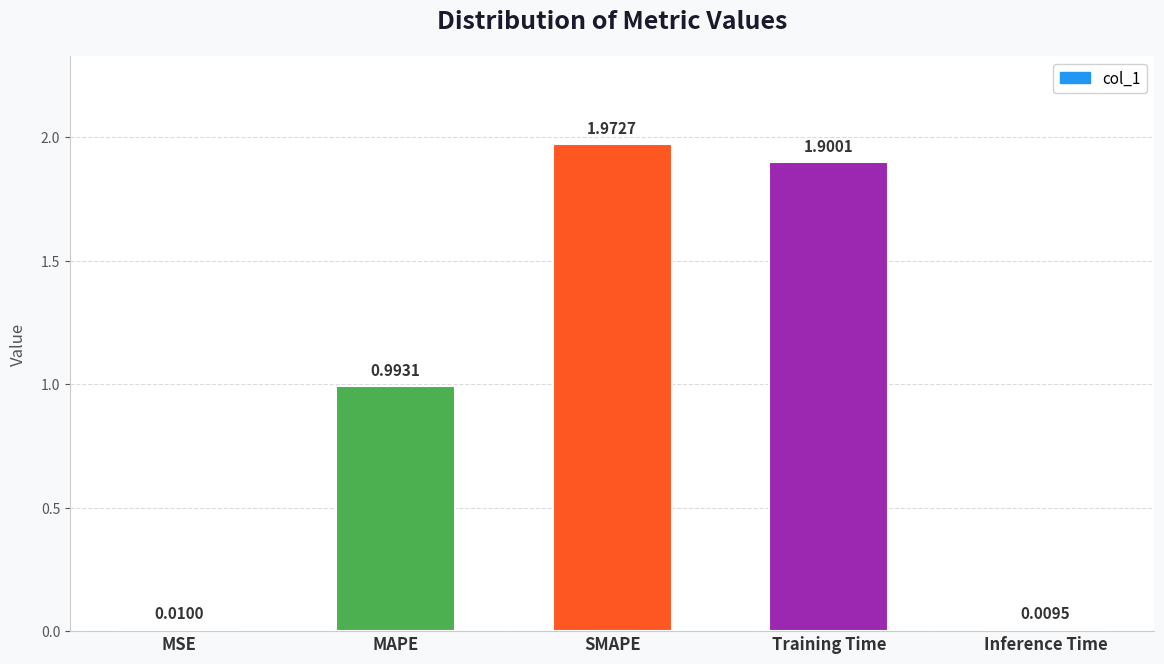

What is the difference between the values at Inference Time and Training Time?

1.9